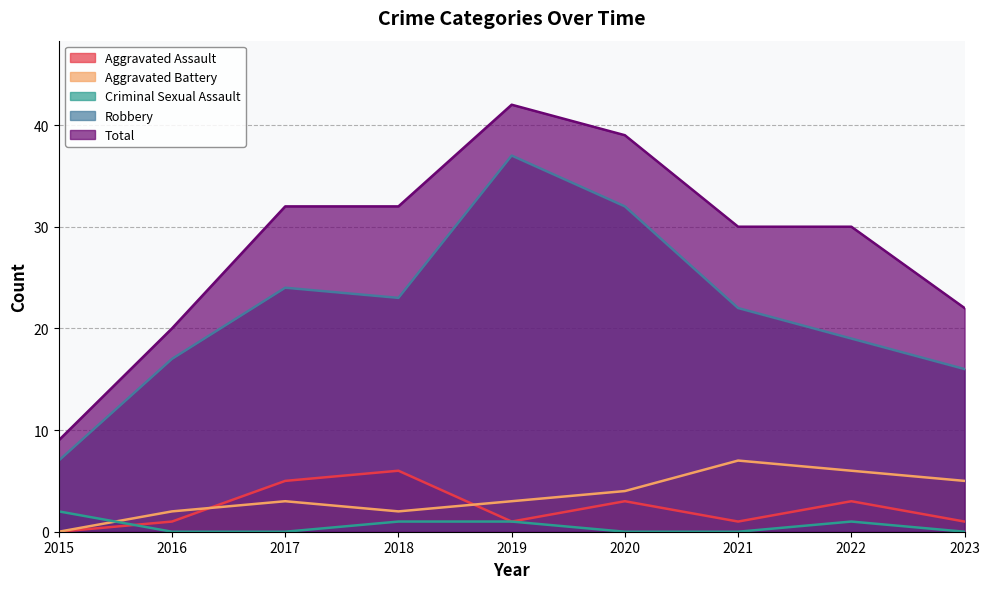

Reading right to left, list all the values displayed in this chart.

Aggravated Assault: 1	3	1	3	1	6	5	1	0
Aggravated Battery: 5	6	7	4	3	2	3	2	0
Criminal Sexual Assault: 0	1	0	0	1	1	0	0	2
Robbery: 16	19	22	32	37	23	24	17	7
Total: 22	30	30	39	42	32	32	20	9